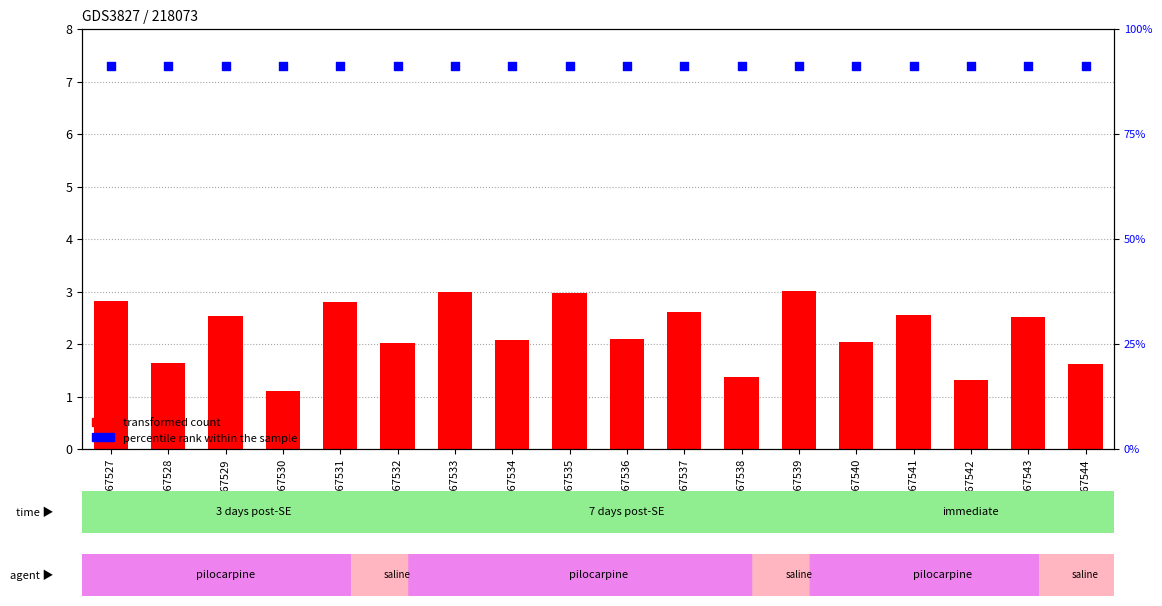

Is the value of percentile rank within the sample at GSM367542 greater than the value of transformed count at GSM367528?

Yes